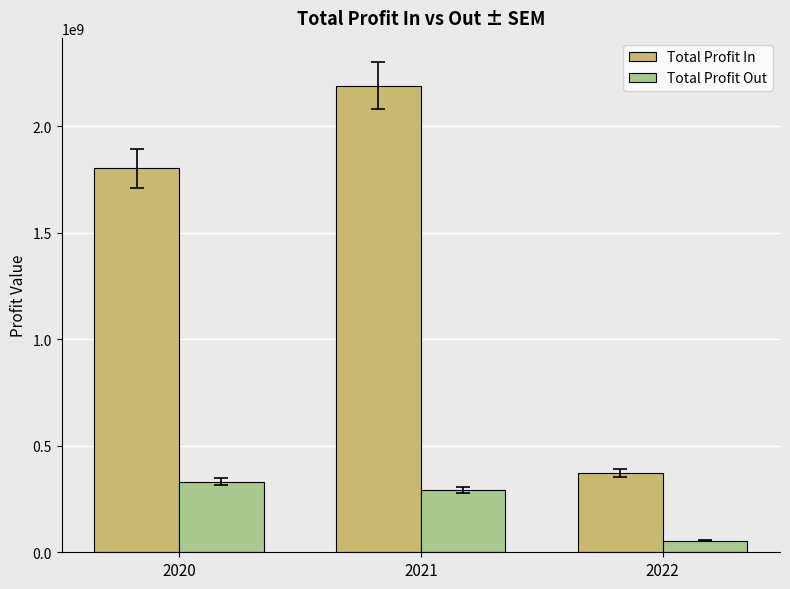

At which category is the sum across all series the highest?

2021